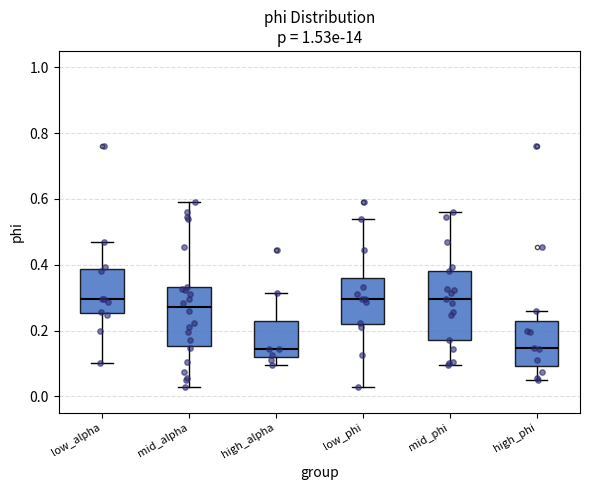

Comparing the boxes themselves (not the whiskers), which one is the tallest?

mid_phi